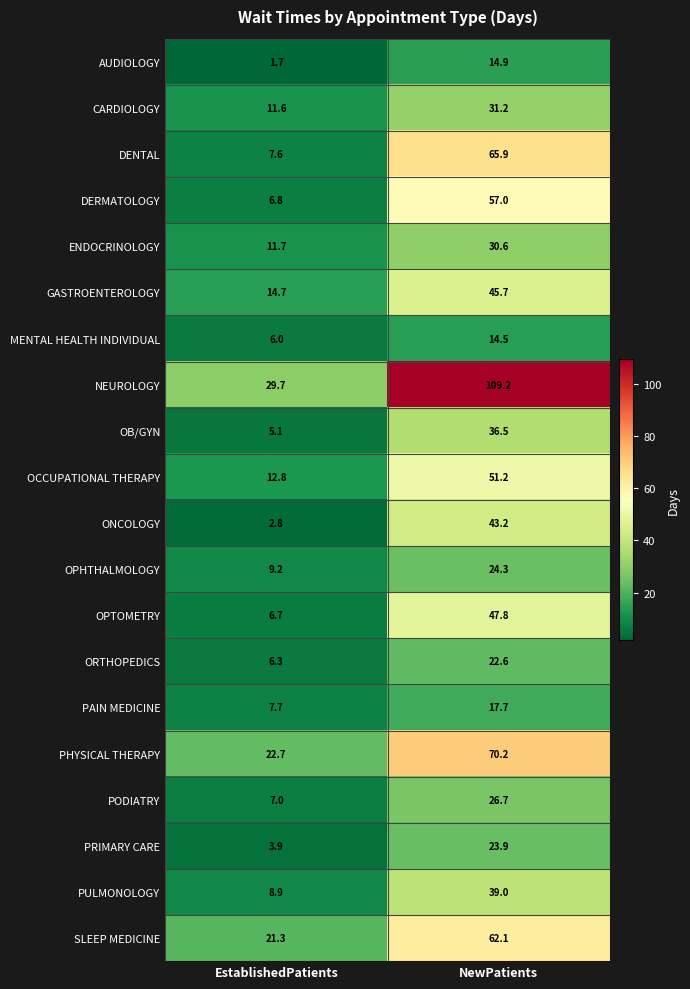

What is the sum of all ORTHOPEDICS values?

28.9